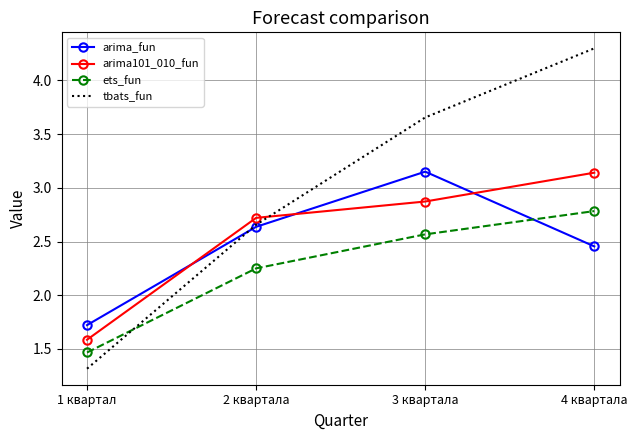

The value of tbats_fun at 4 квартала is 4.3. True or false?

True